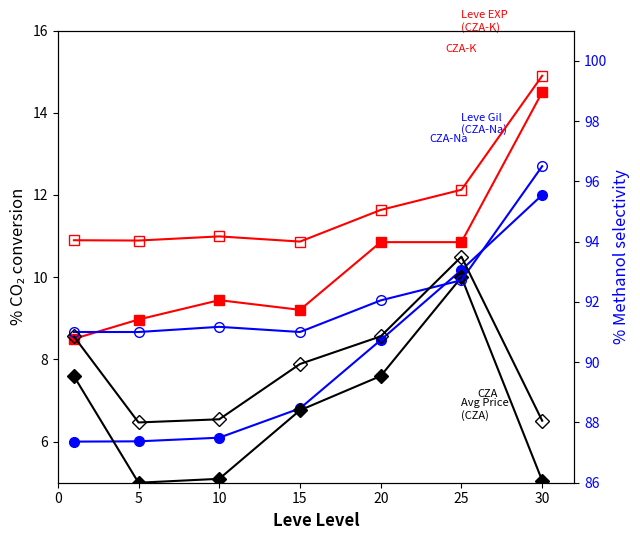

What is the sum of the Leve EXP (CZA-K) values at 15 and 10?

18.6